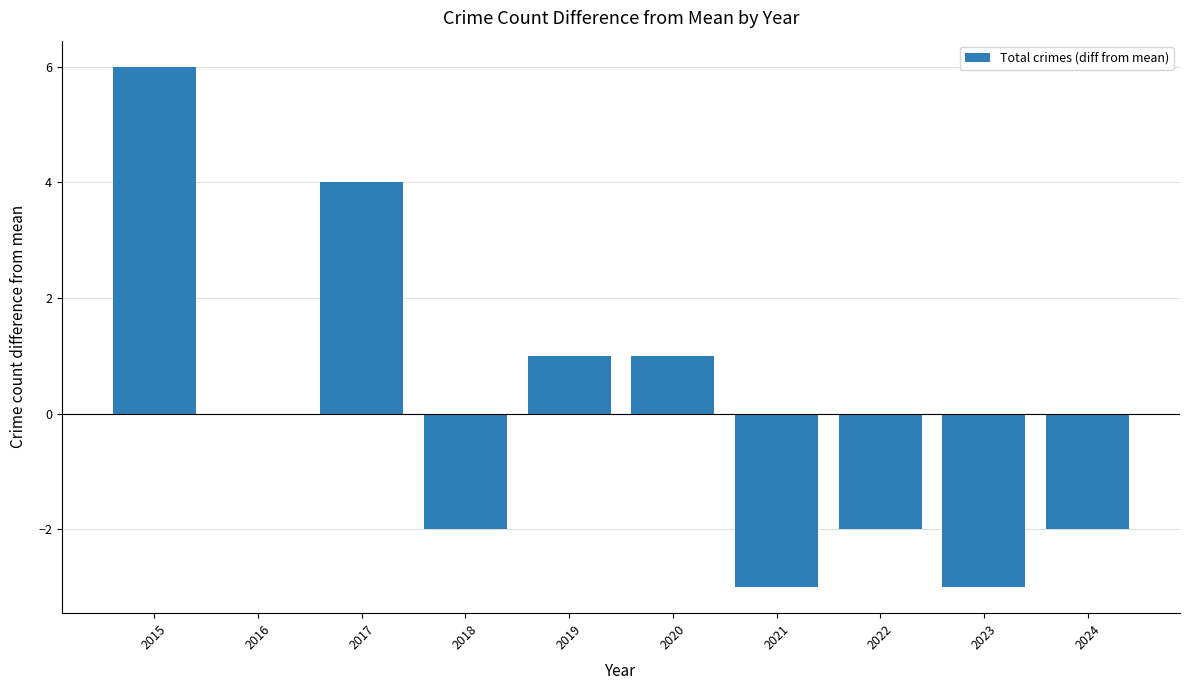

What is the change in value from 2019 to 2023?

-4